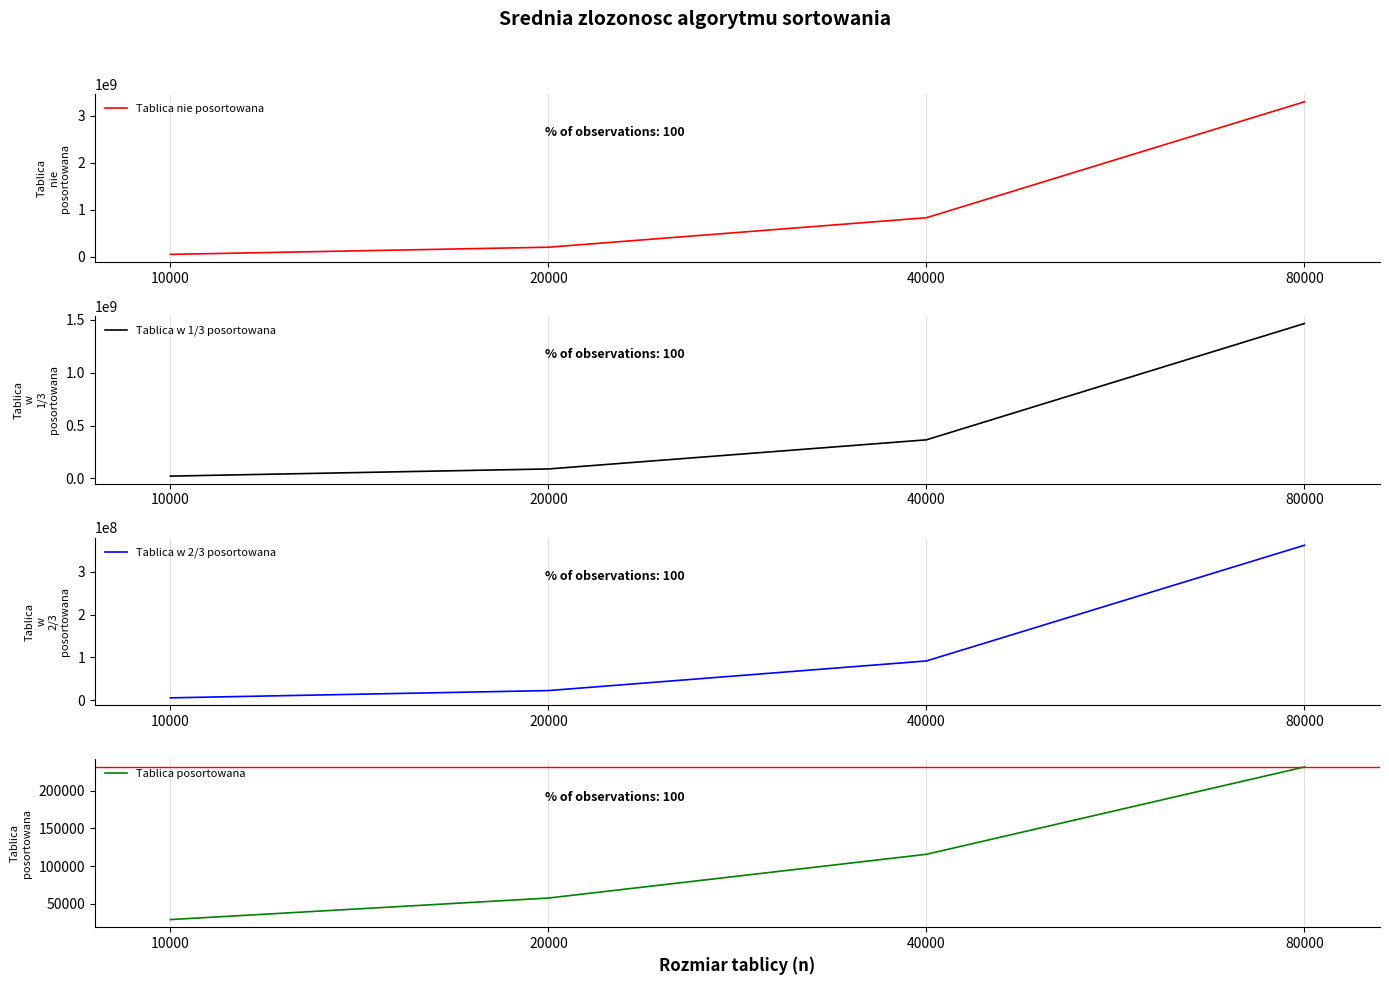

At how many categories does at least one series exceed 2263019007?

1